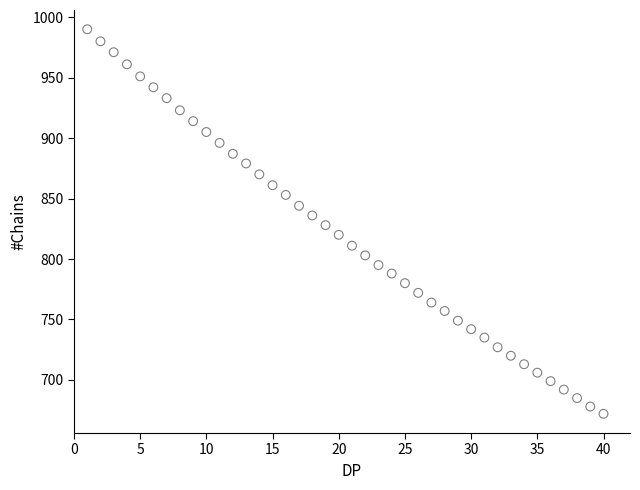

What is the range of X values (max minus min)?

39